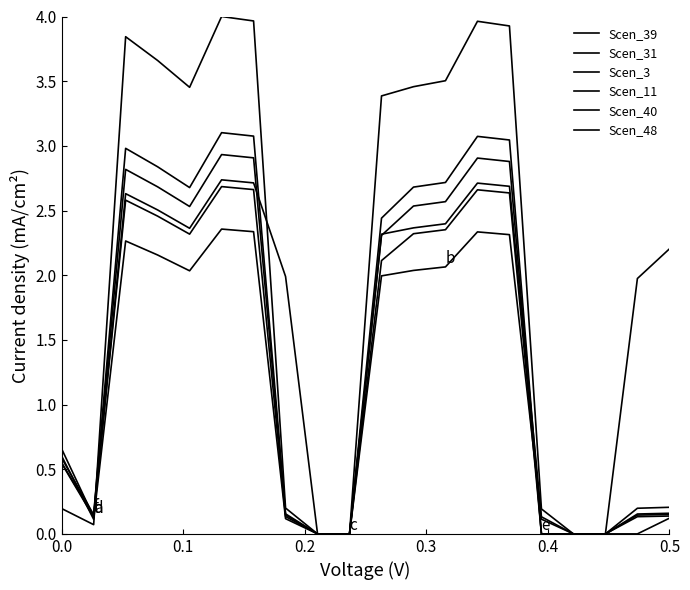

True or false: Scen_11 has more than 2 interior local peaks.

True